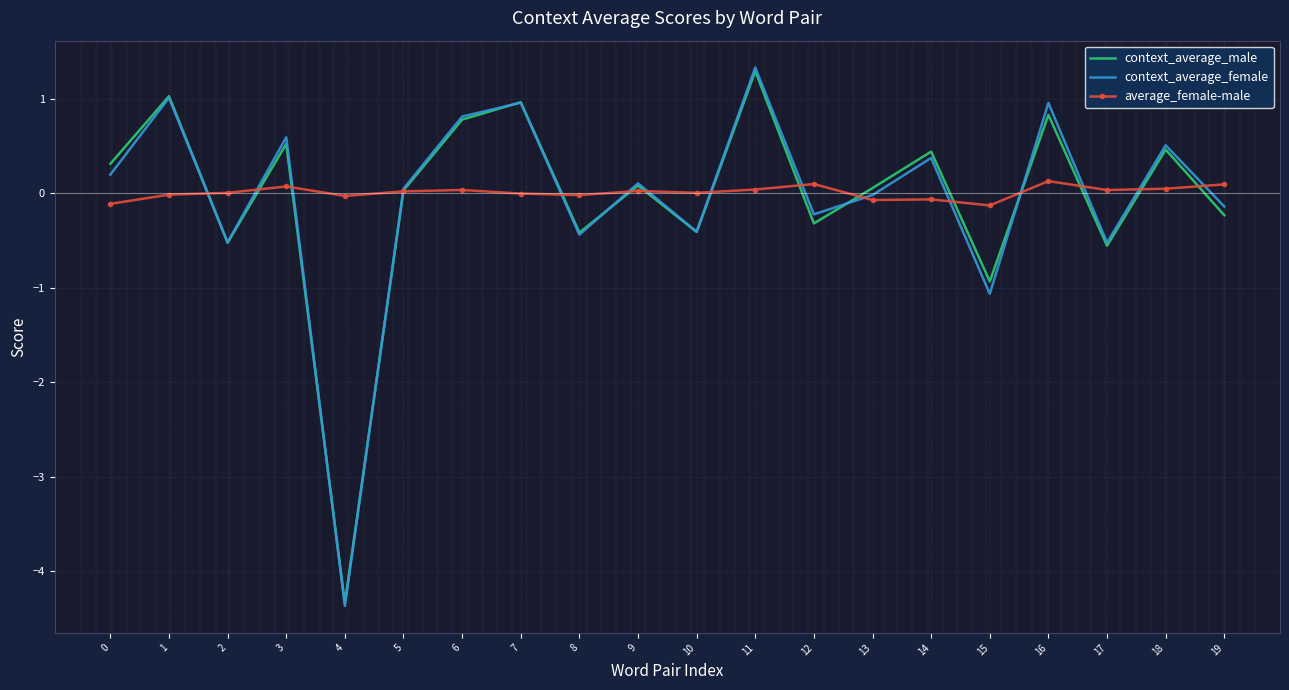

What is the difference between the context_average_female values at 11 and 16?

0.4